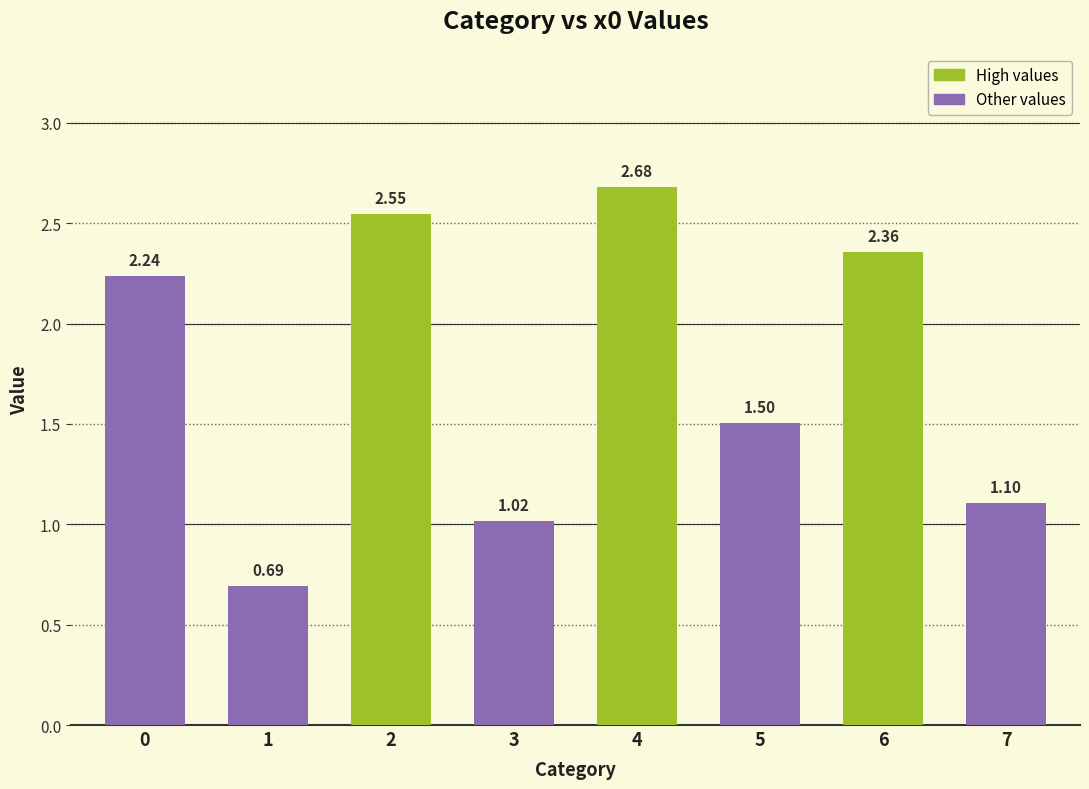

What is the change in value from 1 to 2?

+1.9